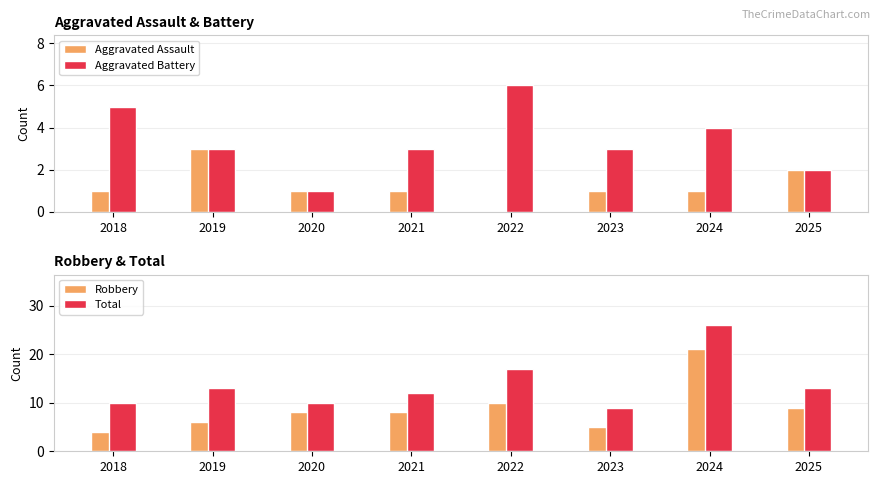

At which category is the sum across all series the highest?

2024